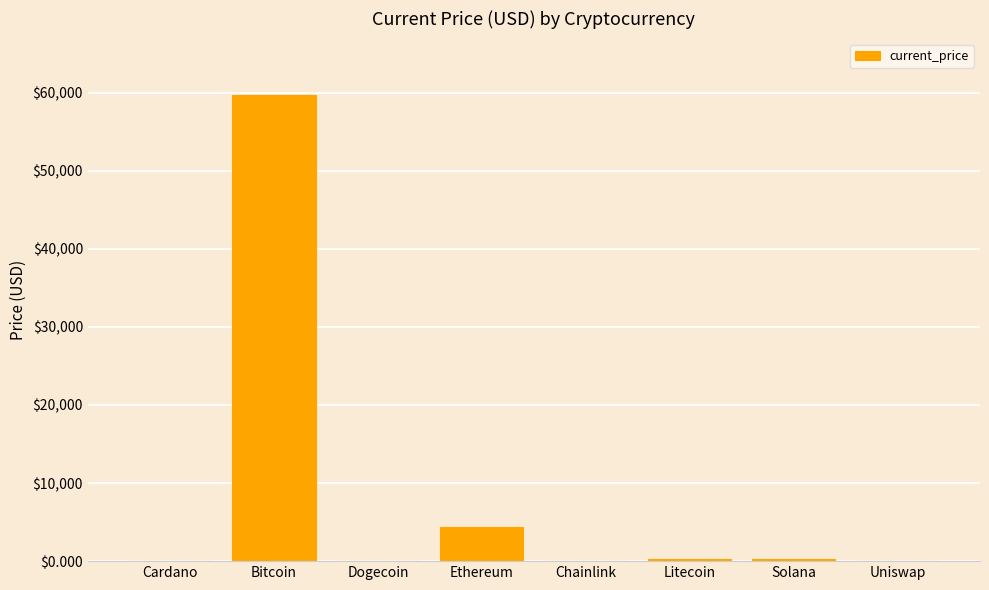

Is it true that the value at Bitcoin is 41709.4?

False